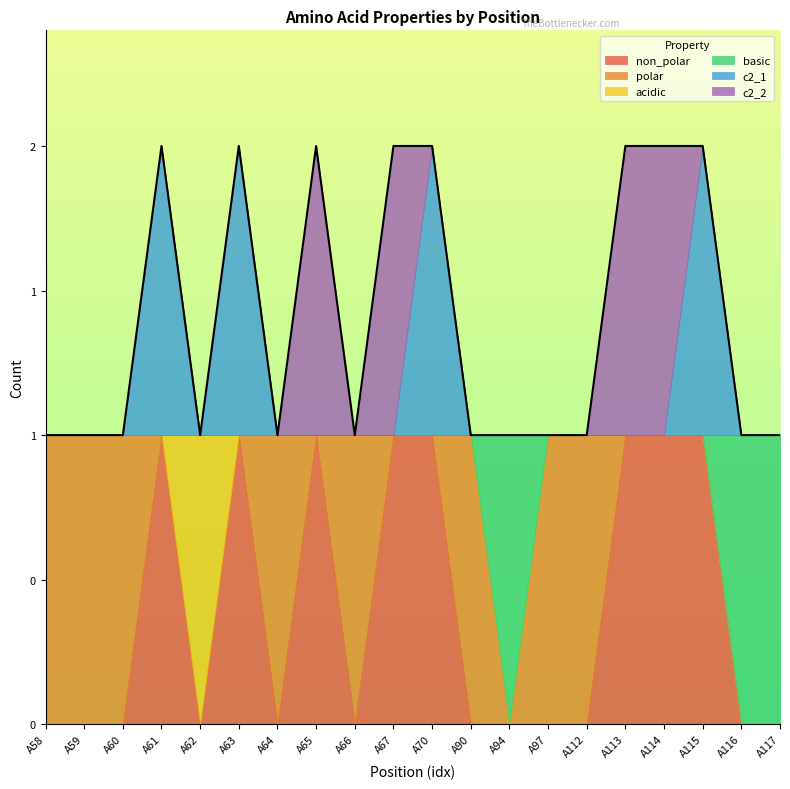

Which series has the largest range (max minus min)?

non_polar